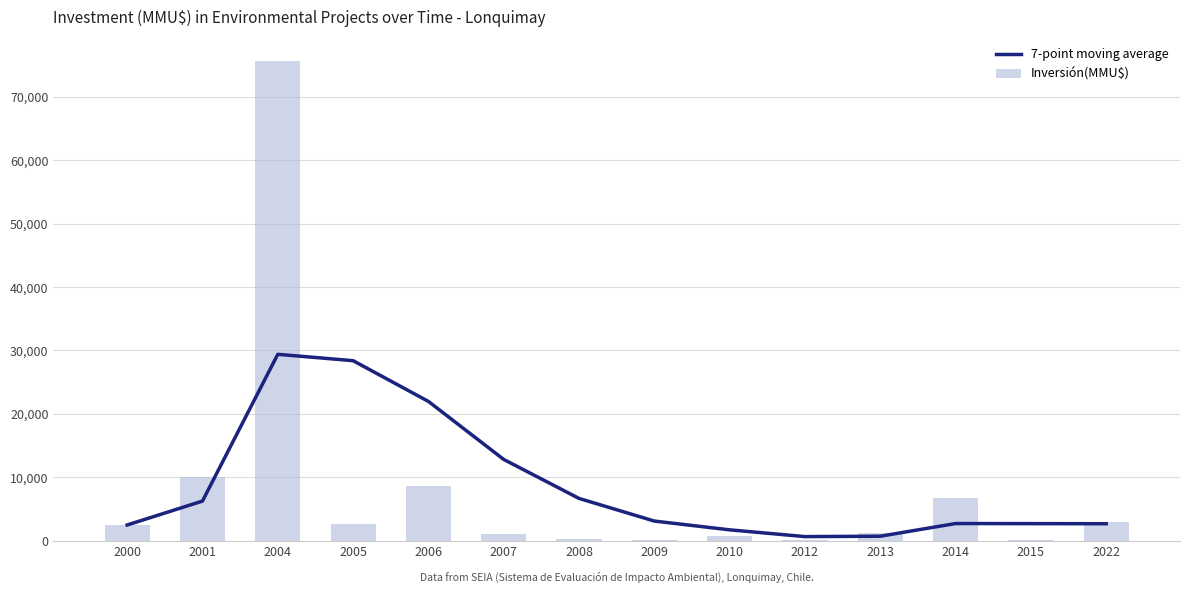

The Inversión(MMU$) series shows 300 at 2008. True or false?

True